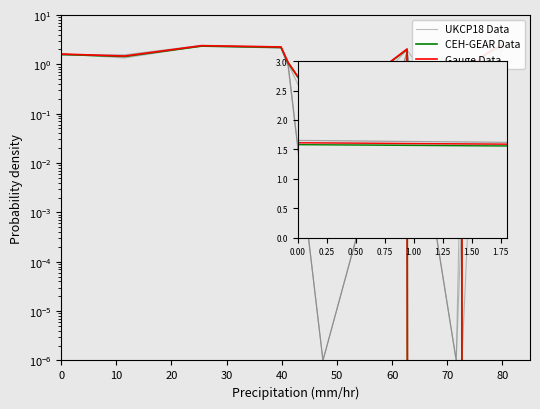

What are all the series names shown in the legend?

UKCP18 Data, CEH-GEAR Data, Gauge Data